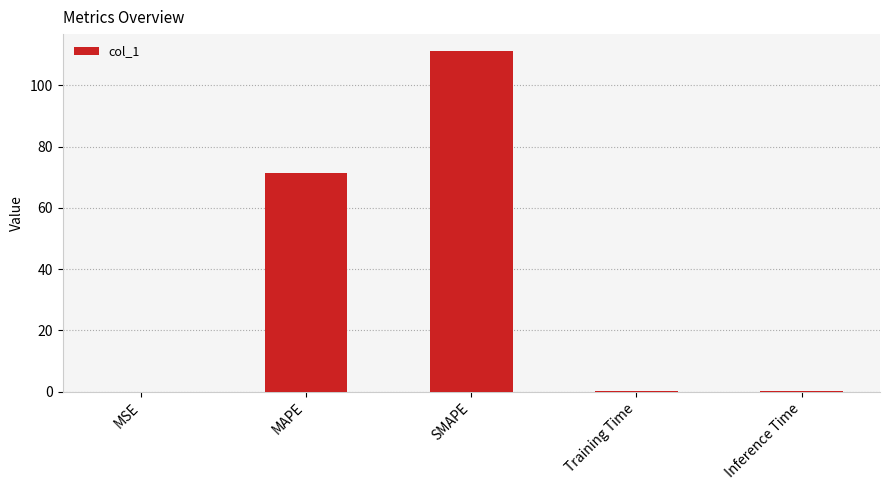

Which has a higher value, Inference Time or SMAPE?

SMAPE